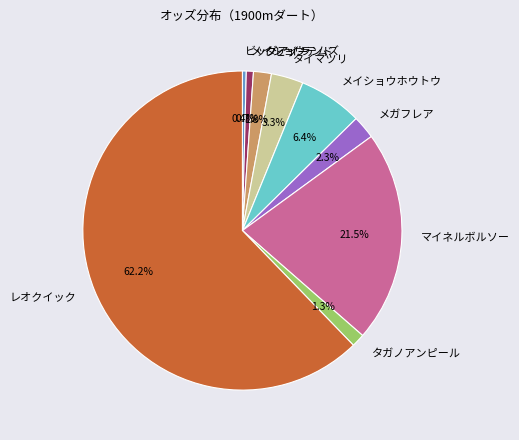

Approximately how many times larger is the value at メガフレア compared to ビッグアイランド?

6.0